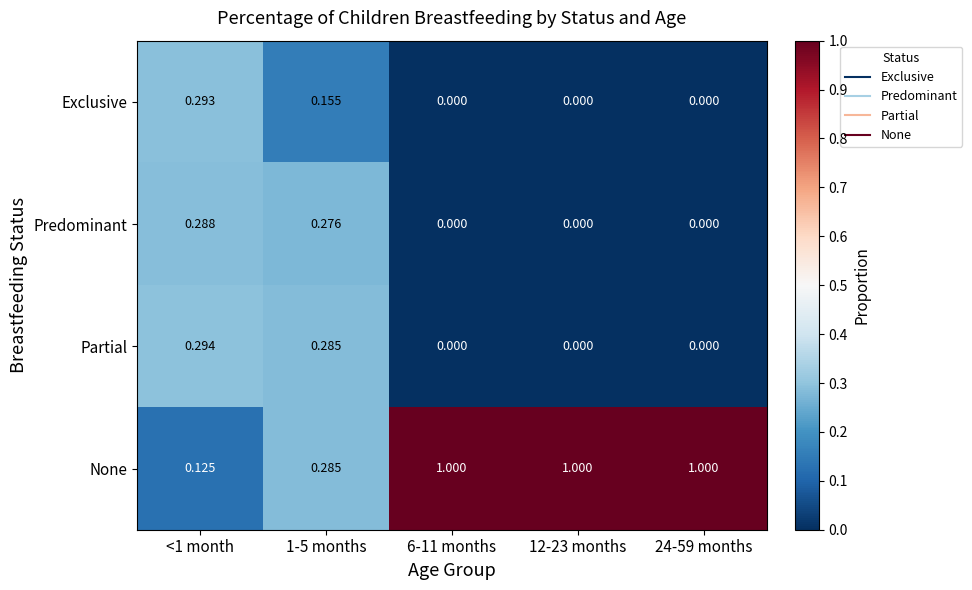

Between <1 month and 1-5 months, which series saw the biggest shift?

None